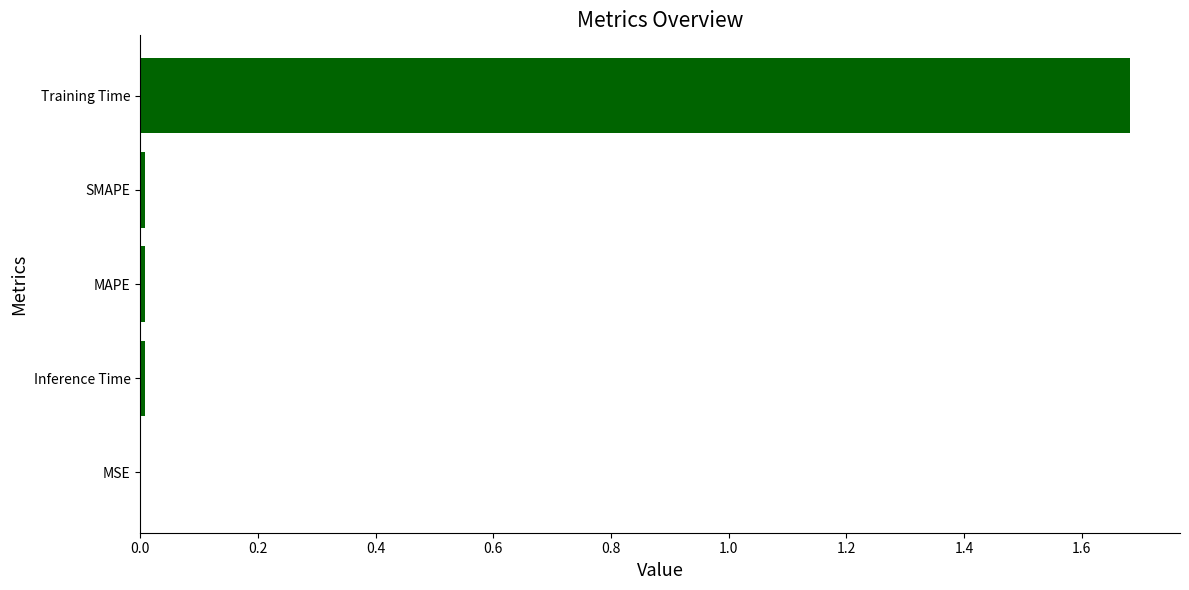

True or false: the data shows 0.0 at MSE.

True